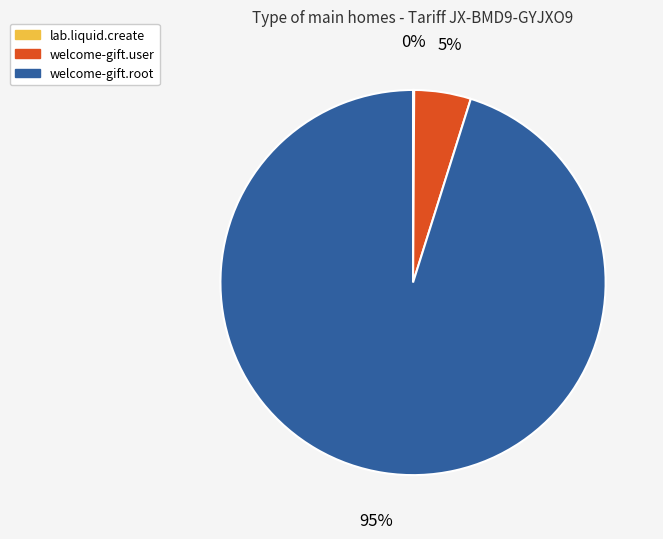

Combined, do welcome-gift.user and welcome-gift.root account for over 50%?

Yes